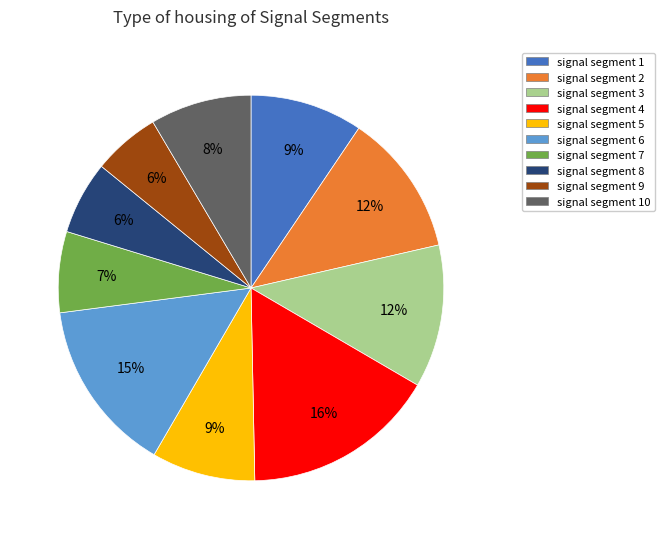

Is there any slice that represents more than half of the pie?

No